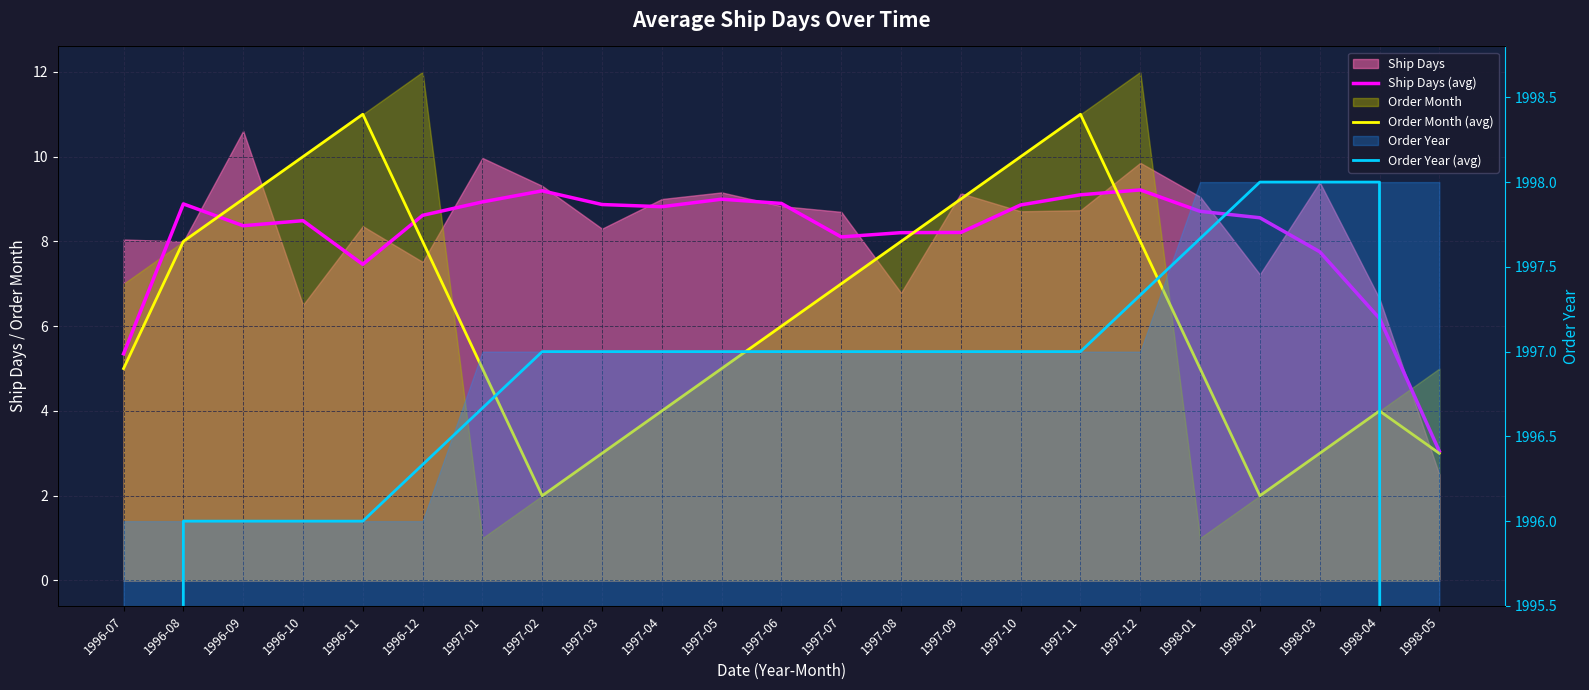

What is the total value across all series at 1998-03?

2008.8